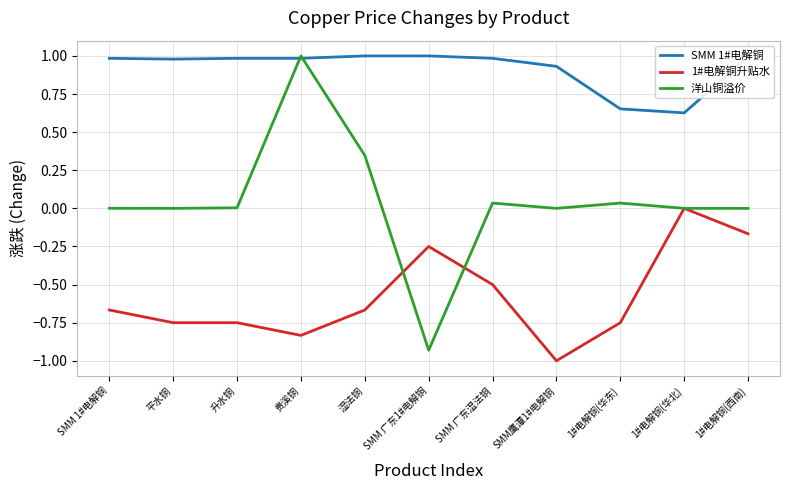

True or false: 洋山铜溢价 has a value of 1.0 at 贵溪铜.

True